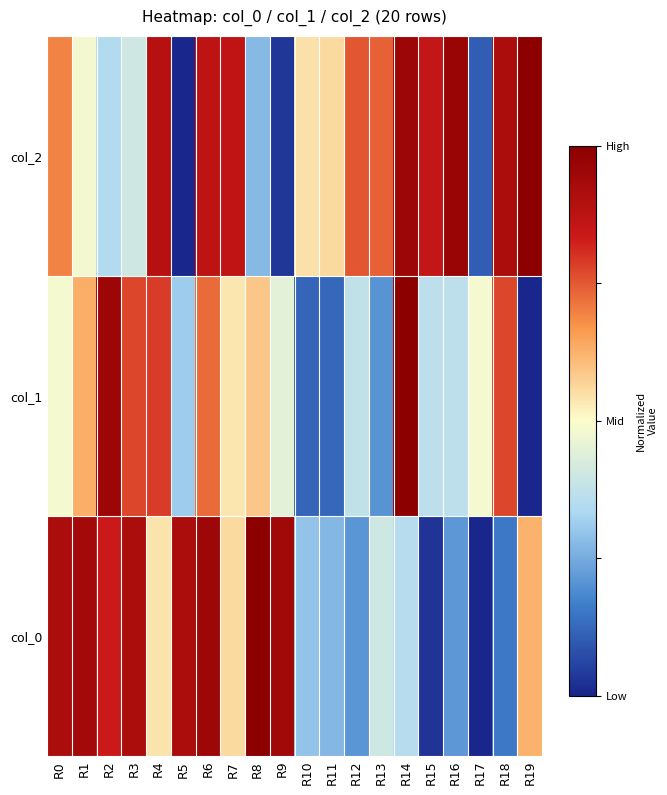

List the series in order of their overall mean, lowest first.

col_1, col_0, col_2